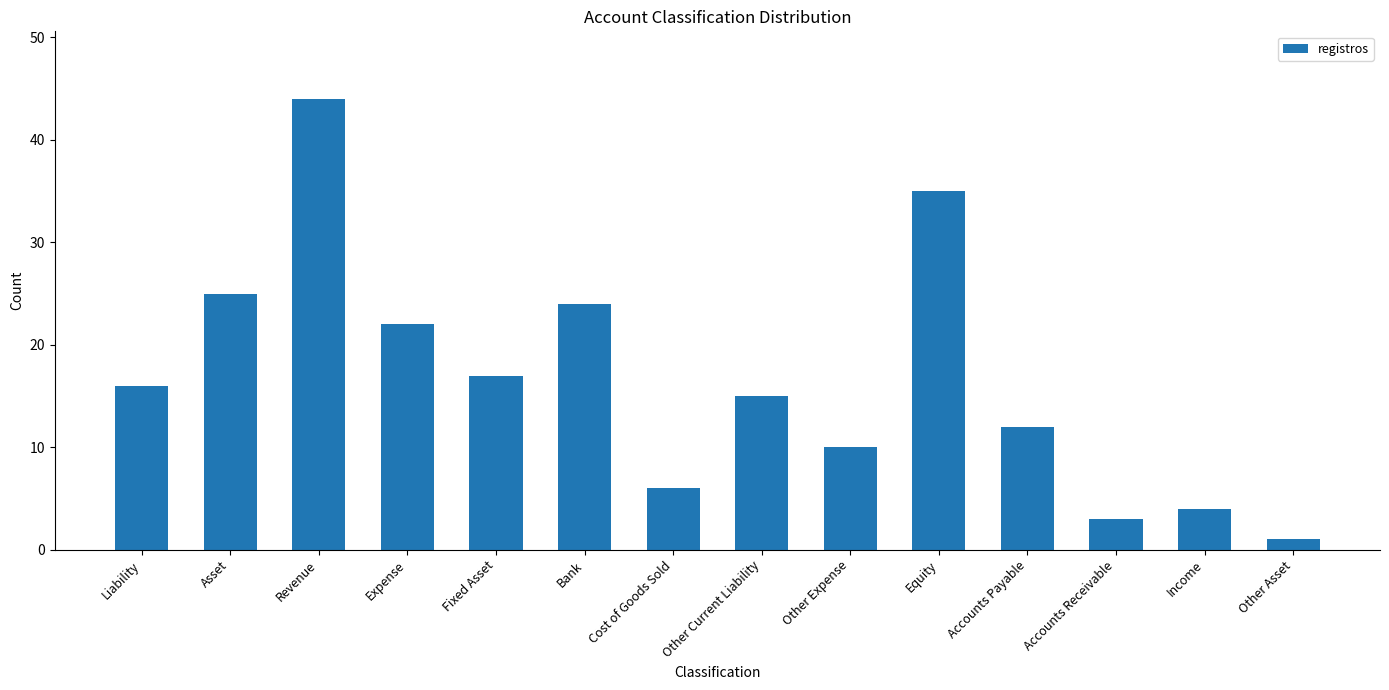

Read the value at Accounts Receivable.

3